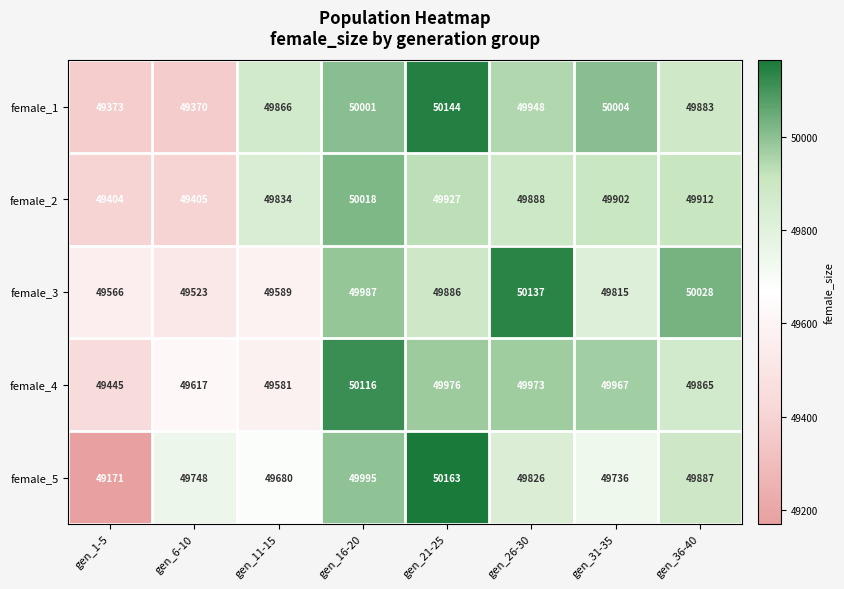

What is the total value across all series at gen_16-20?

250117